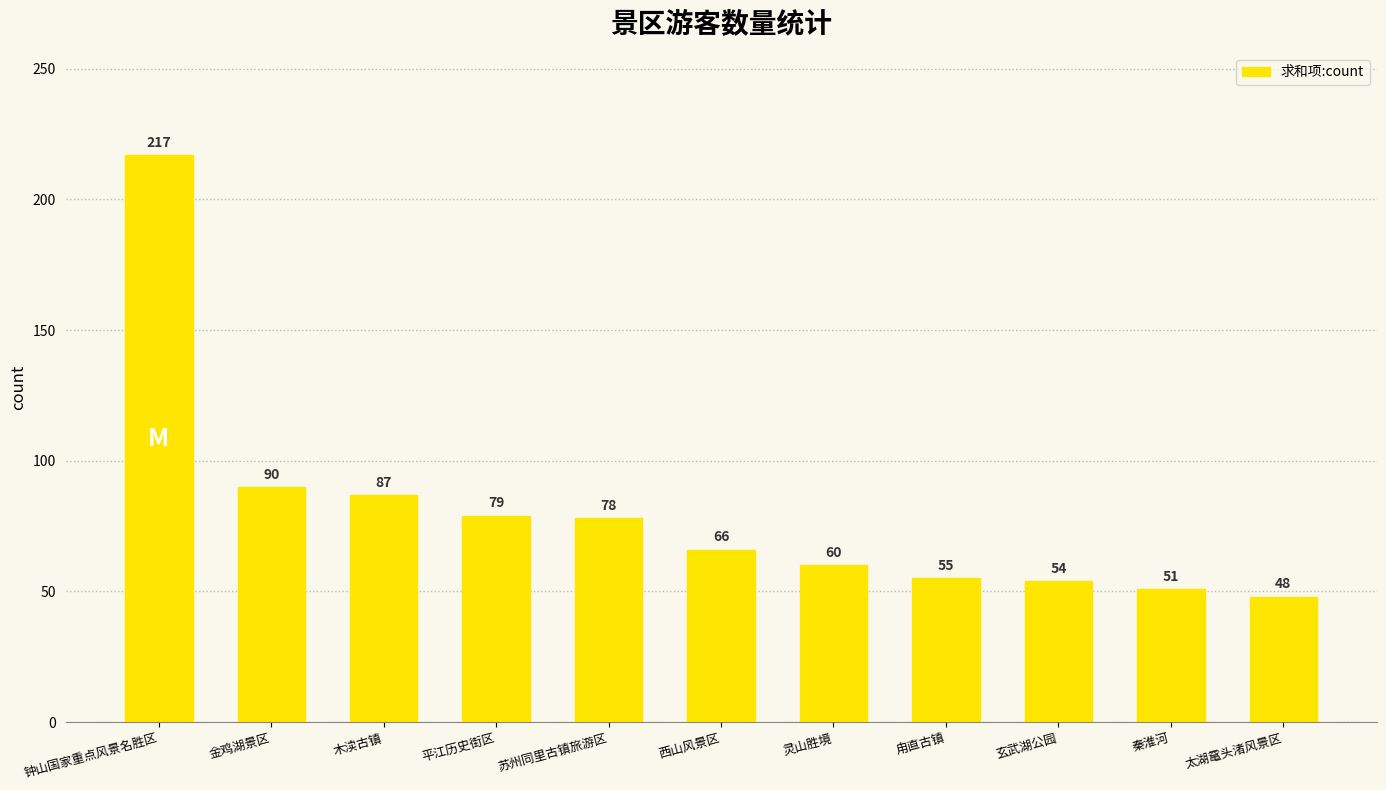

How many data points does each series have?

11